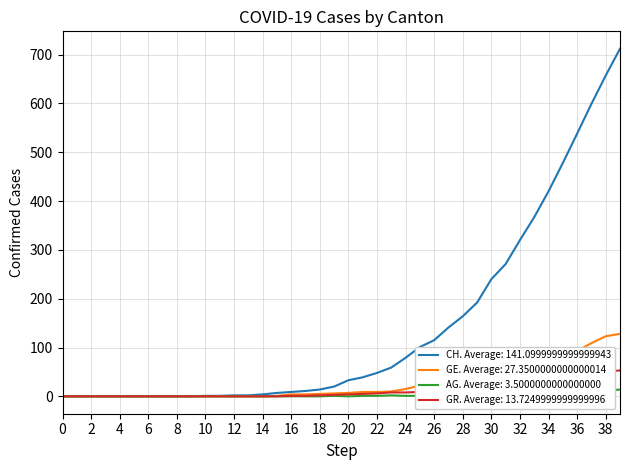

Reading left to right, extract all data points from this chart.

CH: 0	0	0	0	0	0	0	0	0	0	1	1	2	2	4	7	9	11	14	20	33	39	48	59	79	101	115	141	164	192	240	271	320	367	420	478	538	599	657	712
GE: 0	0	0	0	0	0	0	0	0	0	0	0	0	0	0	1	4	4	5	6	7	9	9	10	15	22	24	25	32	40	48	58	68	77	85	92	93	109	123	128
AG: 0	0	0	0	0	0	0	0	0	0	0	0	0	0	0	0	0	0	0	1	0	1	1	2	1	1	1	2	3	5	8	9	11	11	14	15	18	11	11	14
GR: 0	0	0	0	0	0	0	0	0	0	0	0	0	0	0	0	1	1	2	3	4	5	6	8	8	9	12	15	19	23	30	30	41	51	53	37	40	47	51	53